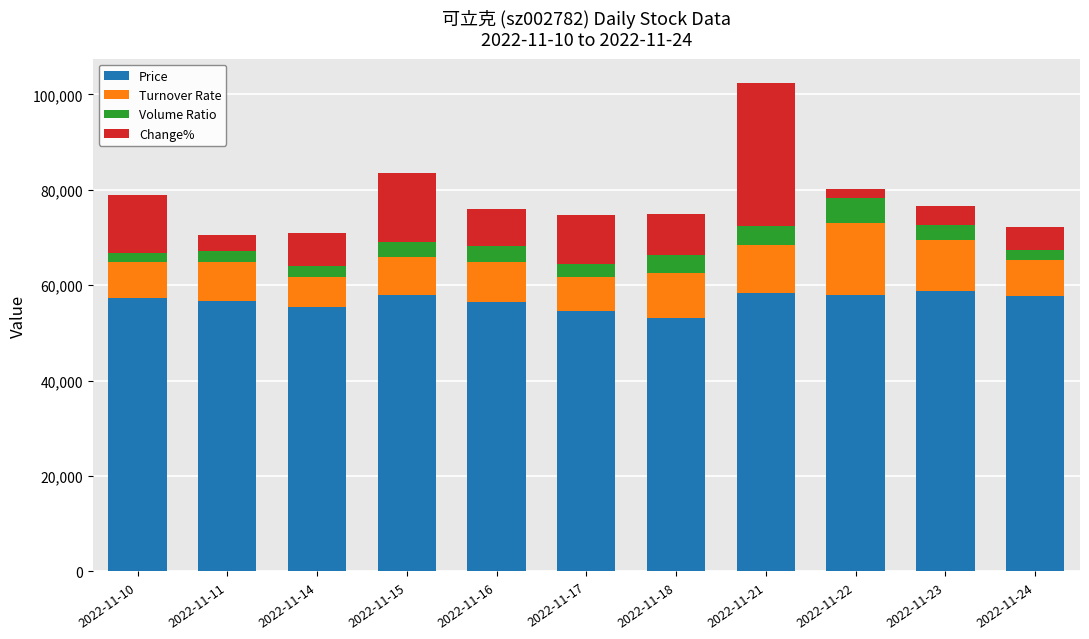

What is the sum of all Price values?

624720.0